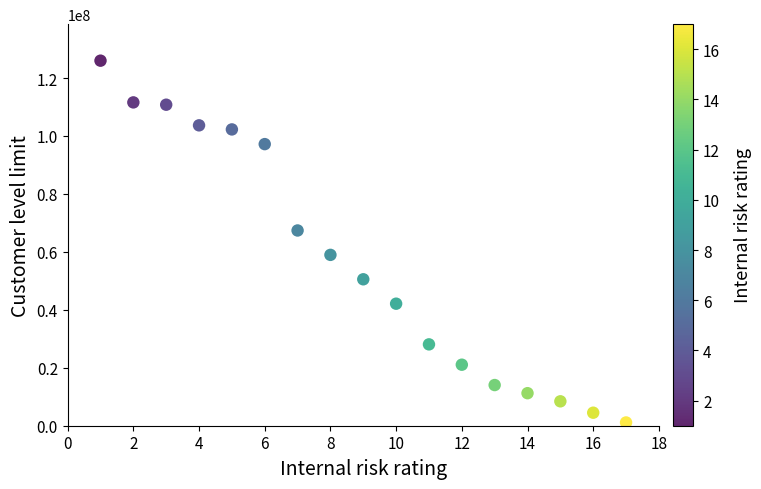

What is the range of Y values (max minus min)?

124876800